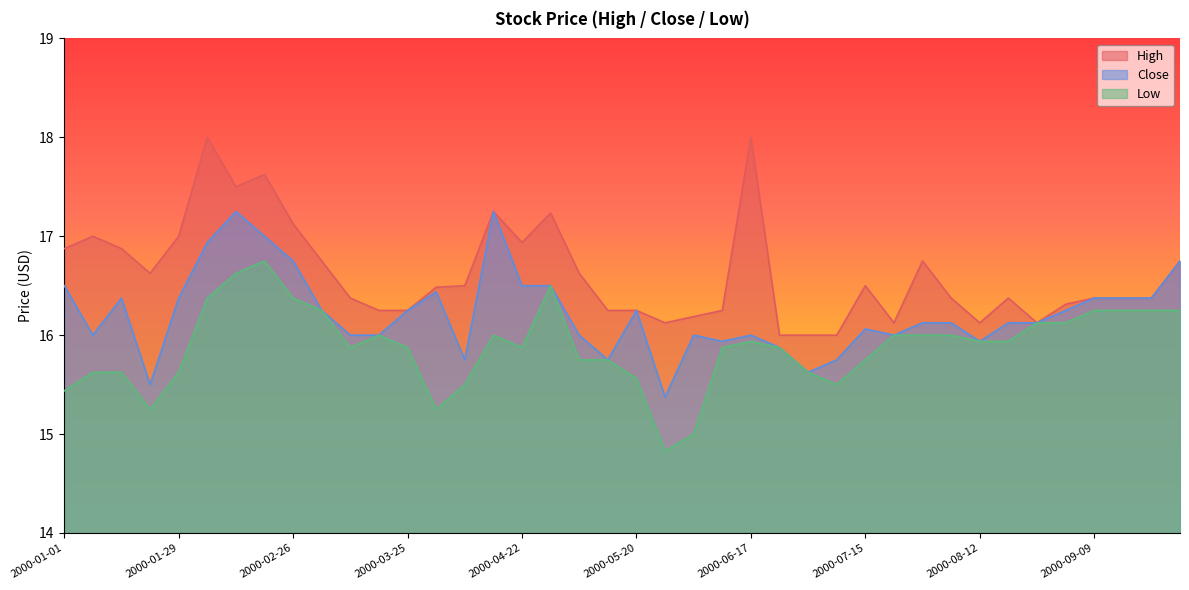

What is the sum of all Low values?

635.4